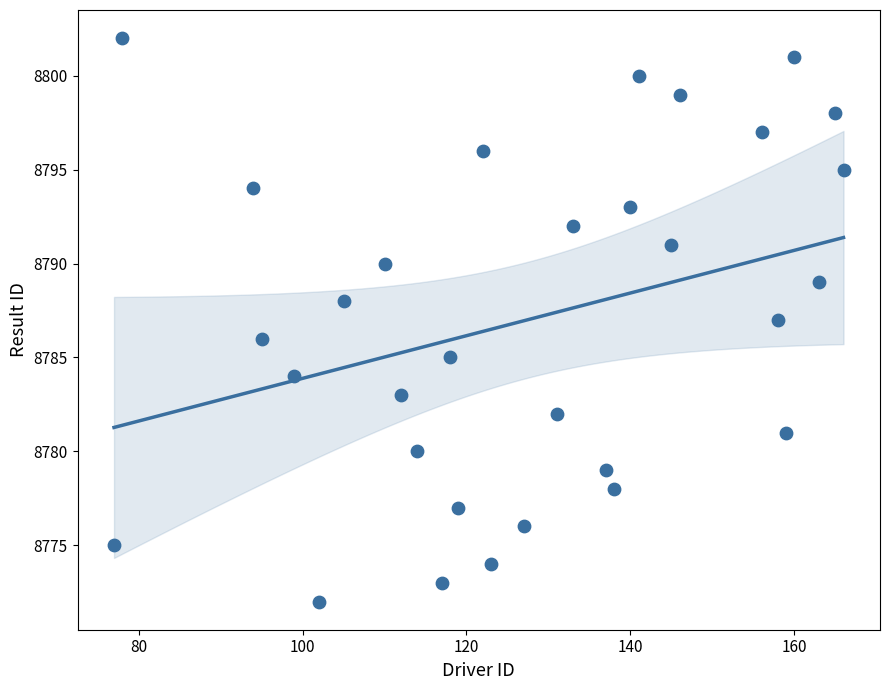

What is the range of Y values (max minus min)?

30